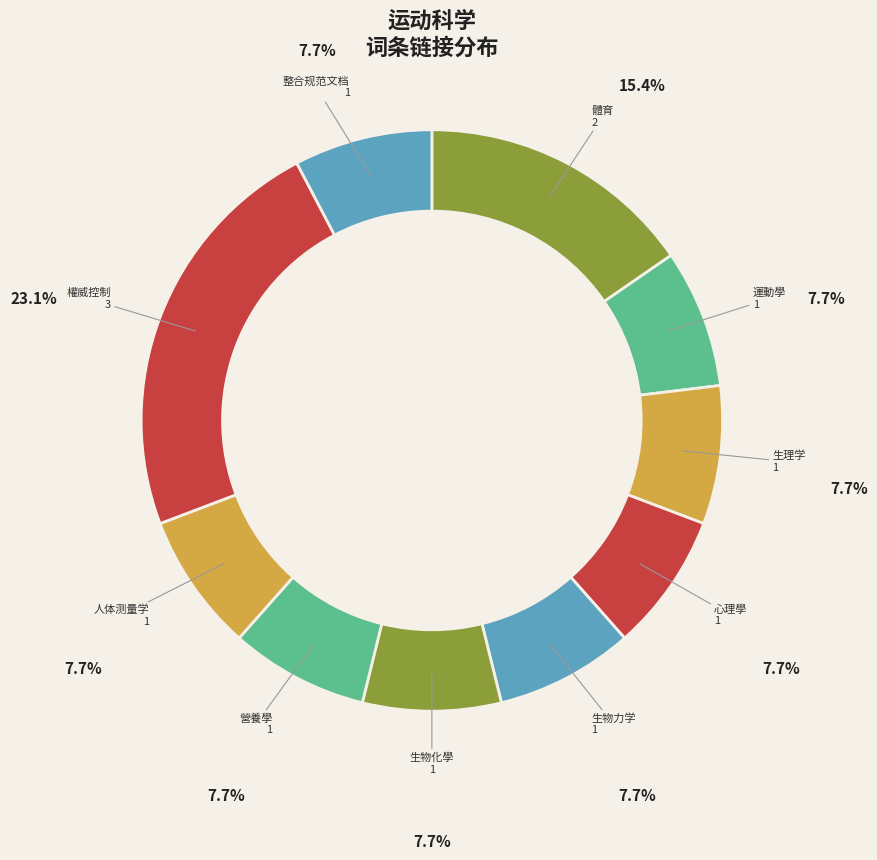

Approximately how many times larger is the value at 運動學 compared to 生物力学?

1.0